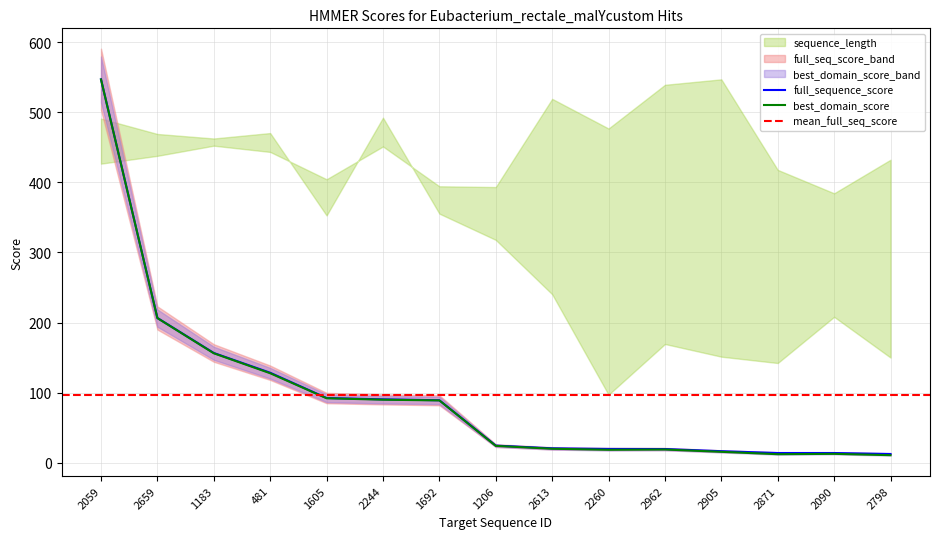

True or false: best_domain_score and full_sequence_score intersect in this chart.

False